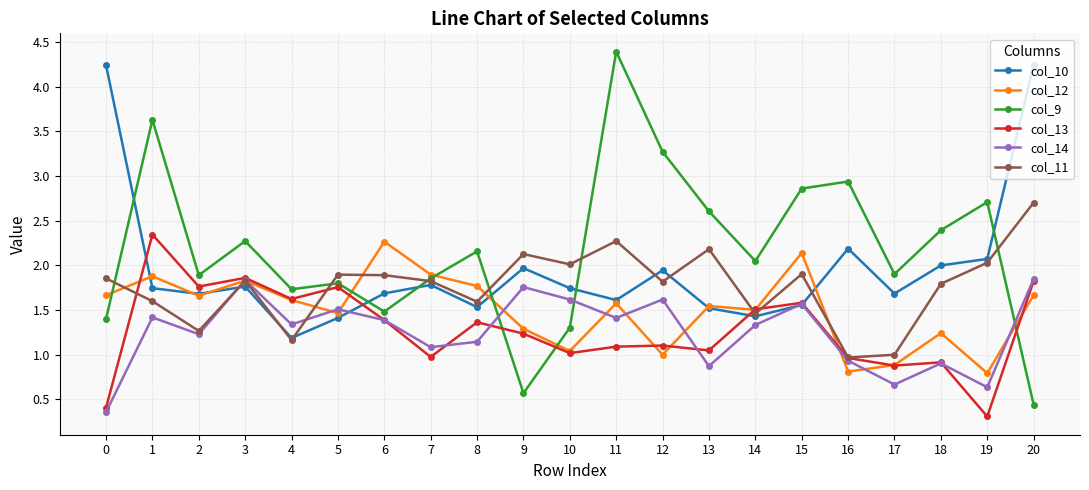

What is the approximate value of col_10 at 14?

1.4